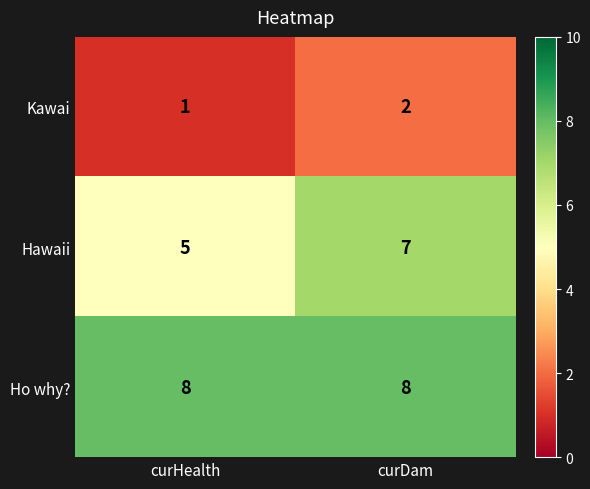

Read the Ho why? value at curHealth.

8